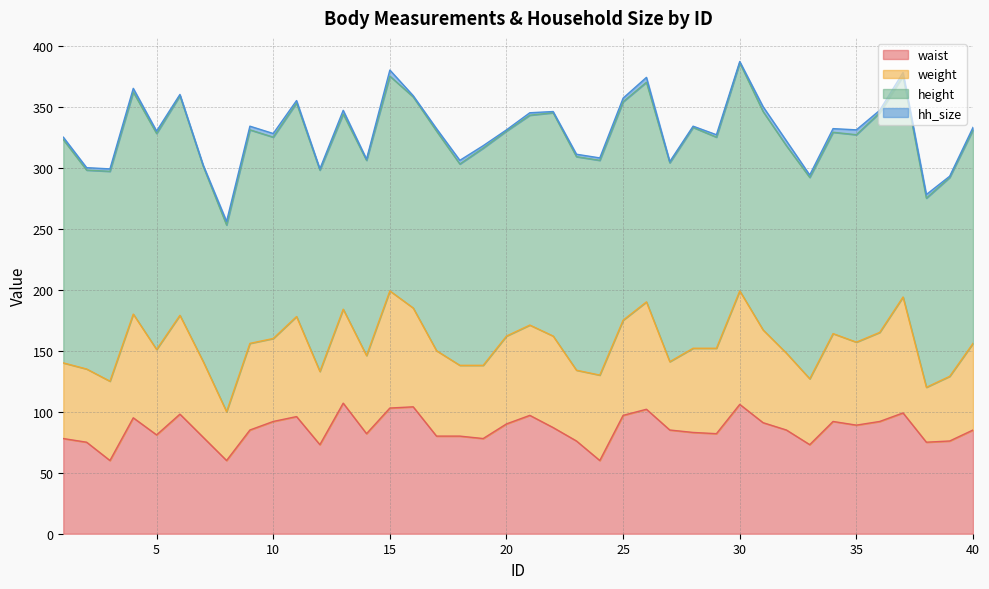

At which label does height first exceed 175?

1